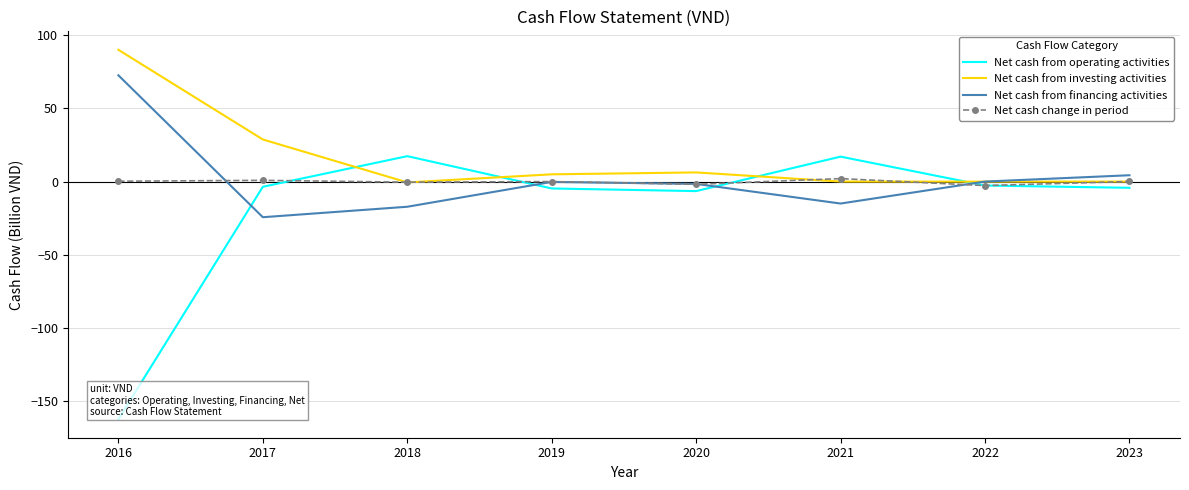

Which series has the largest range (max minus min)?

Net cash from operating activities